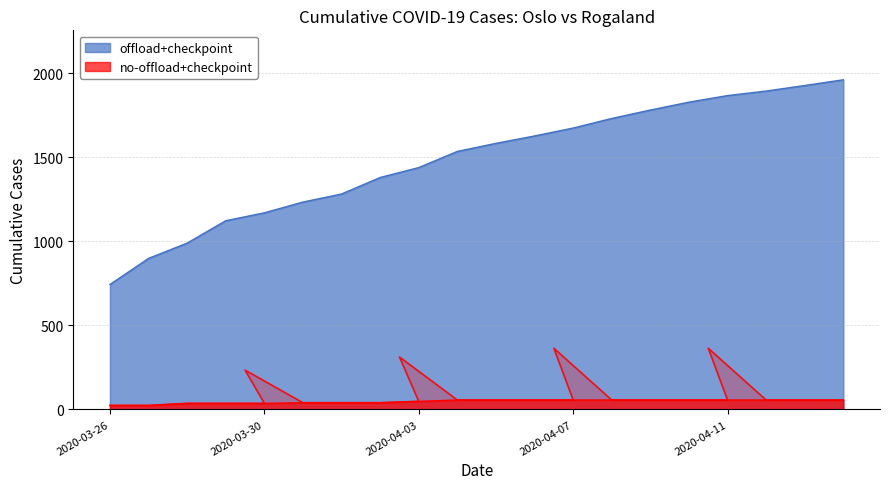

At which label does no-offload+checkpoint reach its peak?

2020-04-04